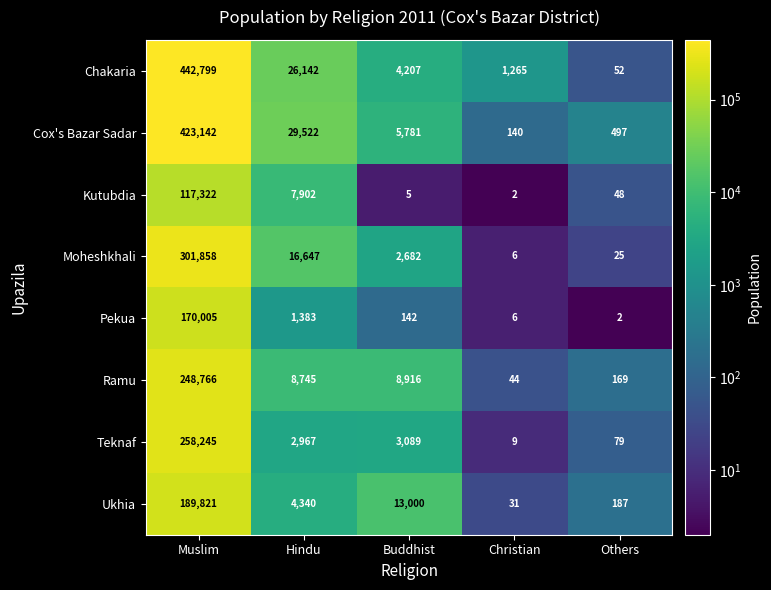

Read the Chakaria value at Muslim, to the nearest 10.

442800